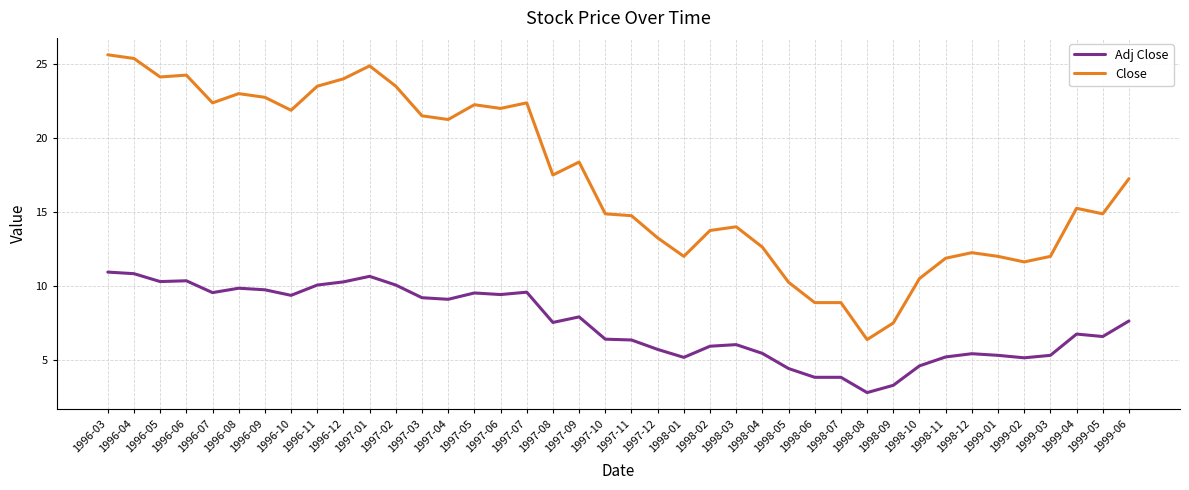

Which series has the widest spread of values?

Close